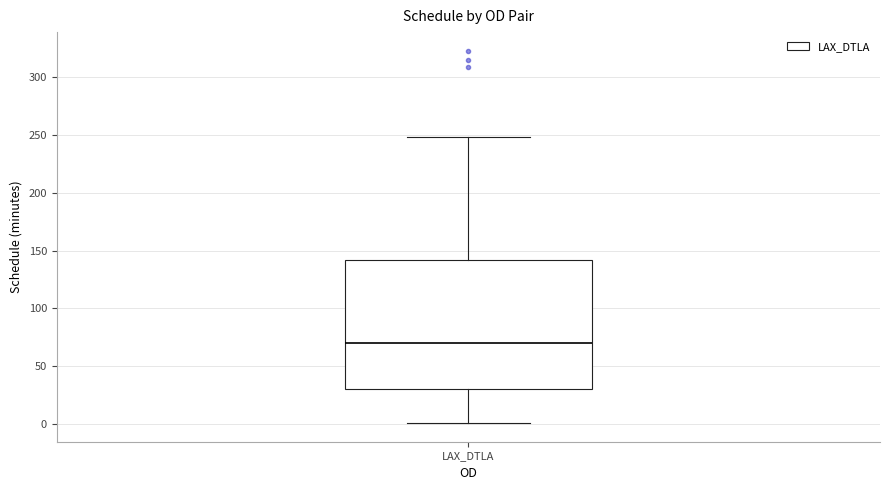

Transcribe this box plot: give where the median line is, the range the box spans, and where the two whiskers end, as read against the y-axis. The values are not printed on the chart, so give them approximately, as read against the axis.

median 70, box 30 to 140, whiskers 0 to 250